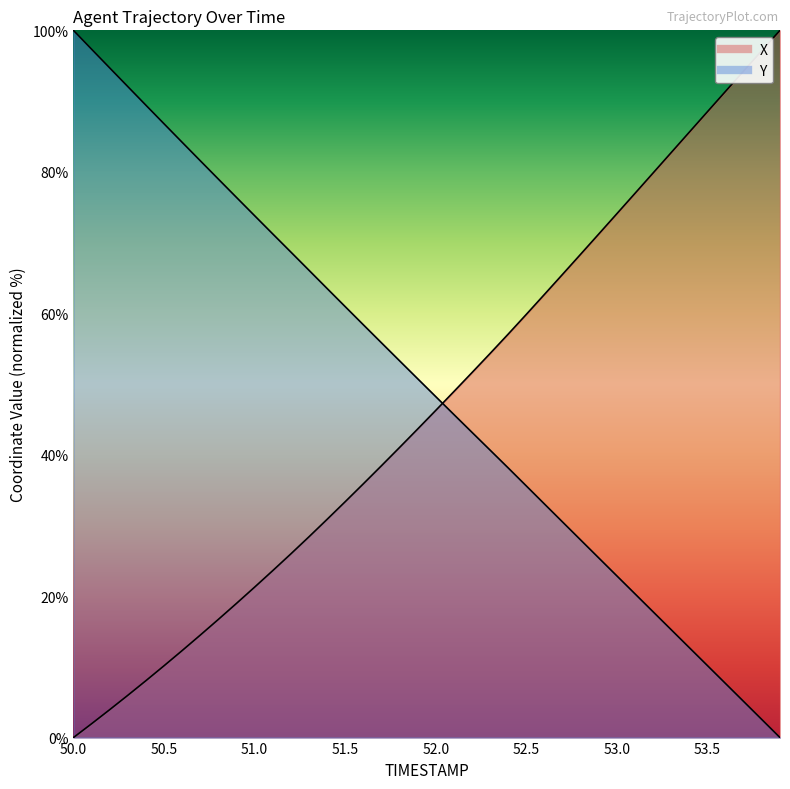

Which series has the widest spread of values?

X